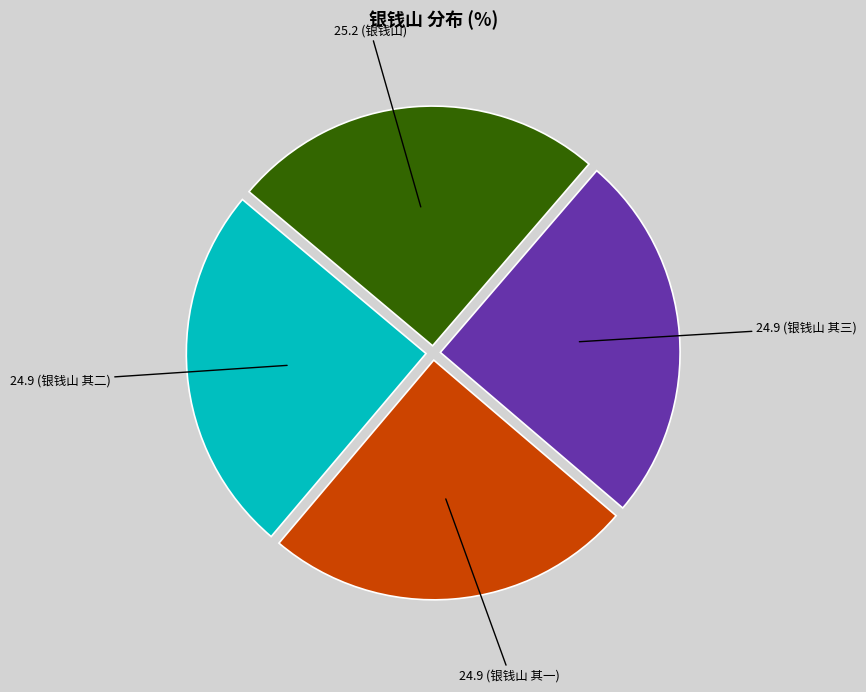

Does any single category account for the majority?

No